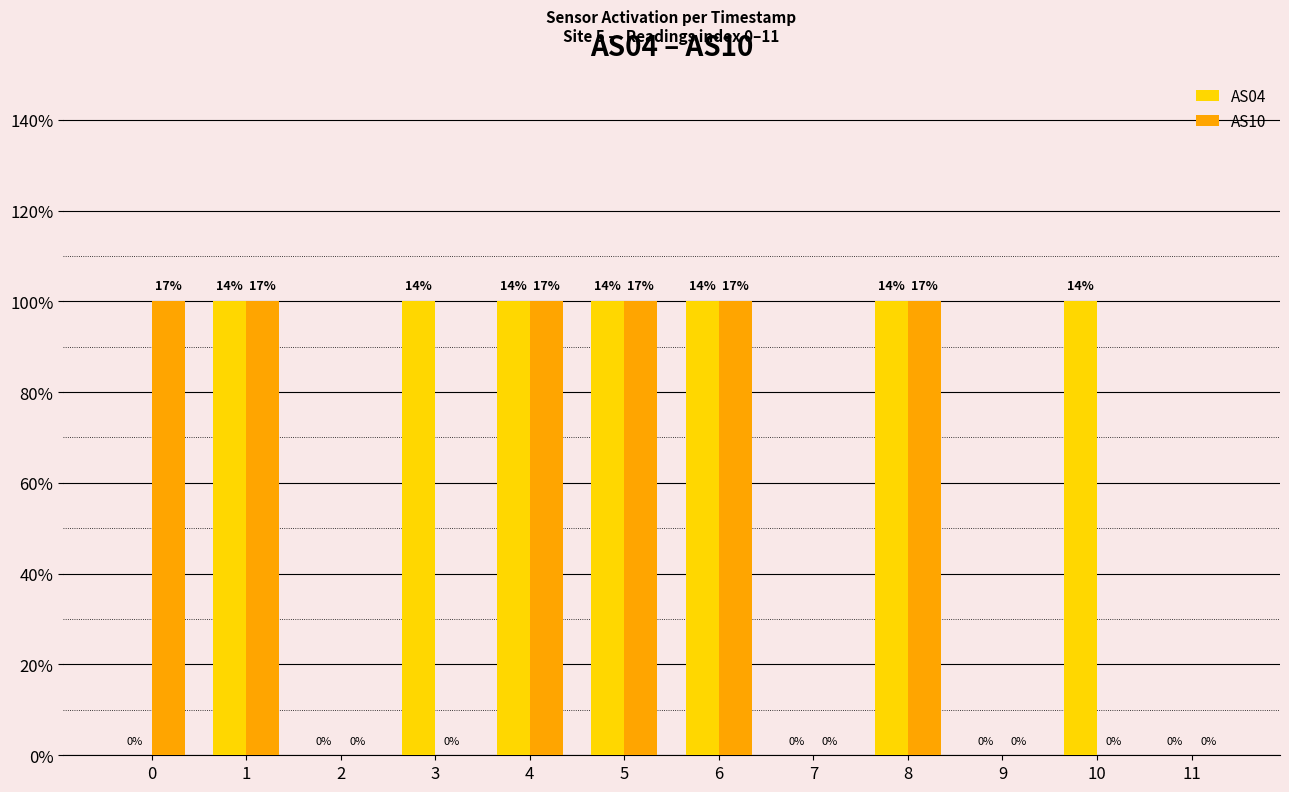

Reading right to left, extract all data points from this chart.

AS04: 11=0	10=1	9=0	8=1	7=0	6=1	5=1	4=1	3=1	2=0	1=1	0=0
AS10: 11=0	10=0	9=0	8=1	7=0	6=1	5=1	4=1	3=0	2=0	1=1	0=1